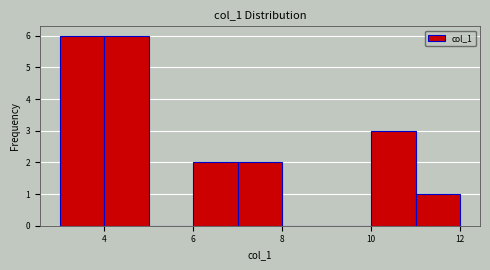

What is the height of the bar covering 3 to 4 on the x-axis? The values are not printed on the chart, so give them approximately, as read against the axis.

6